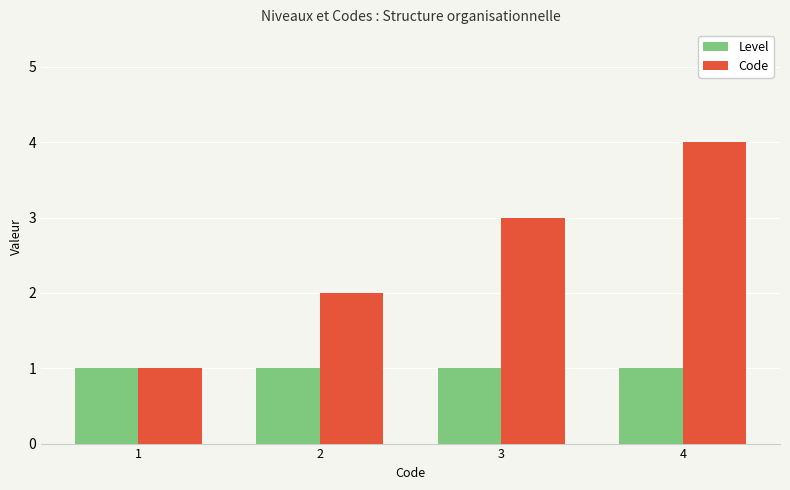

What is the minimum value shown in the chart?

1